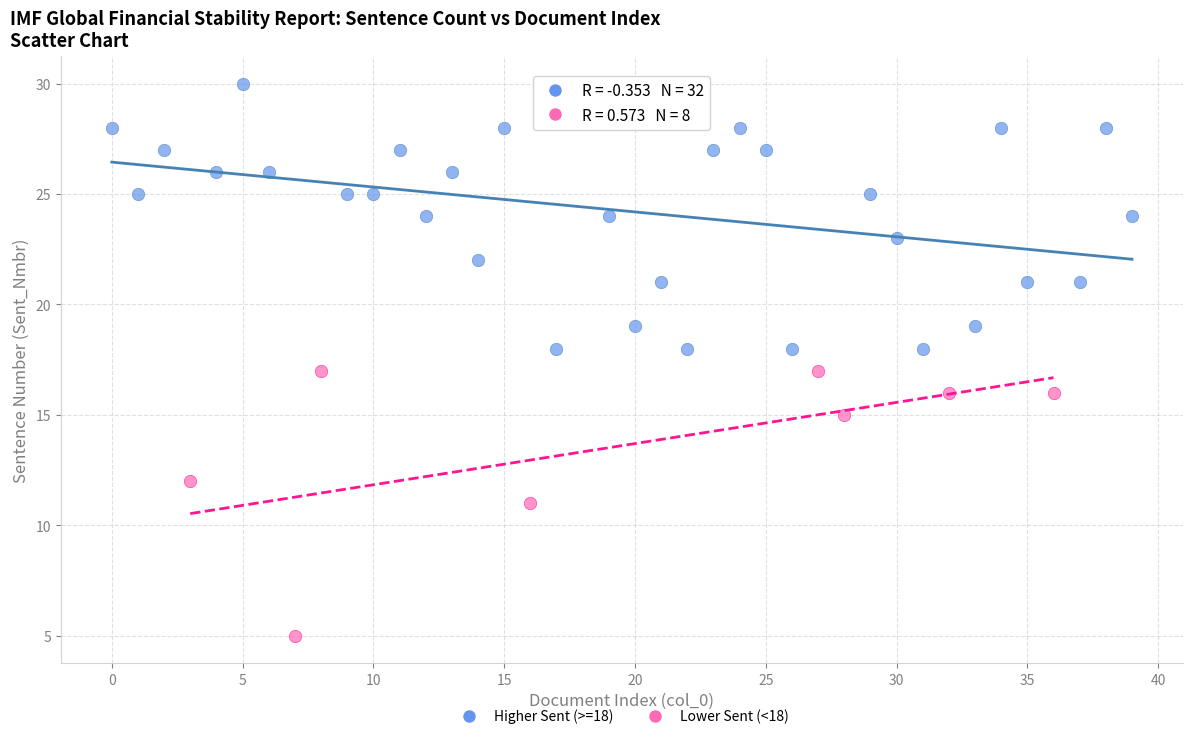

Which series contains the lowest Y value?

Lower Sent (<18)